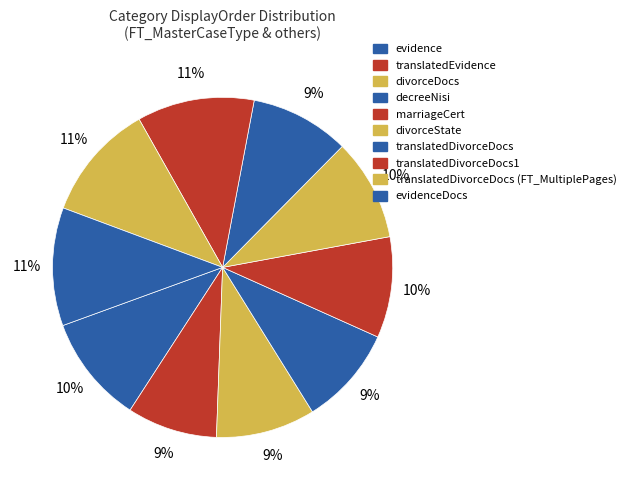

True or false: translatedDivorceDocs (FT_MultiplePages) accounts for 11% of the total.

True